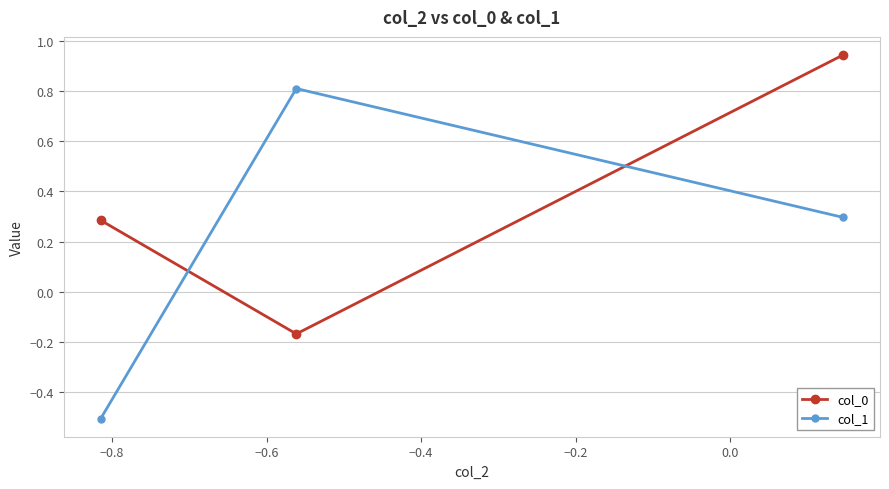

What is the sum of all col_0 values?

1.1